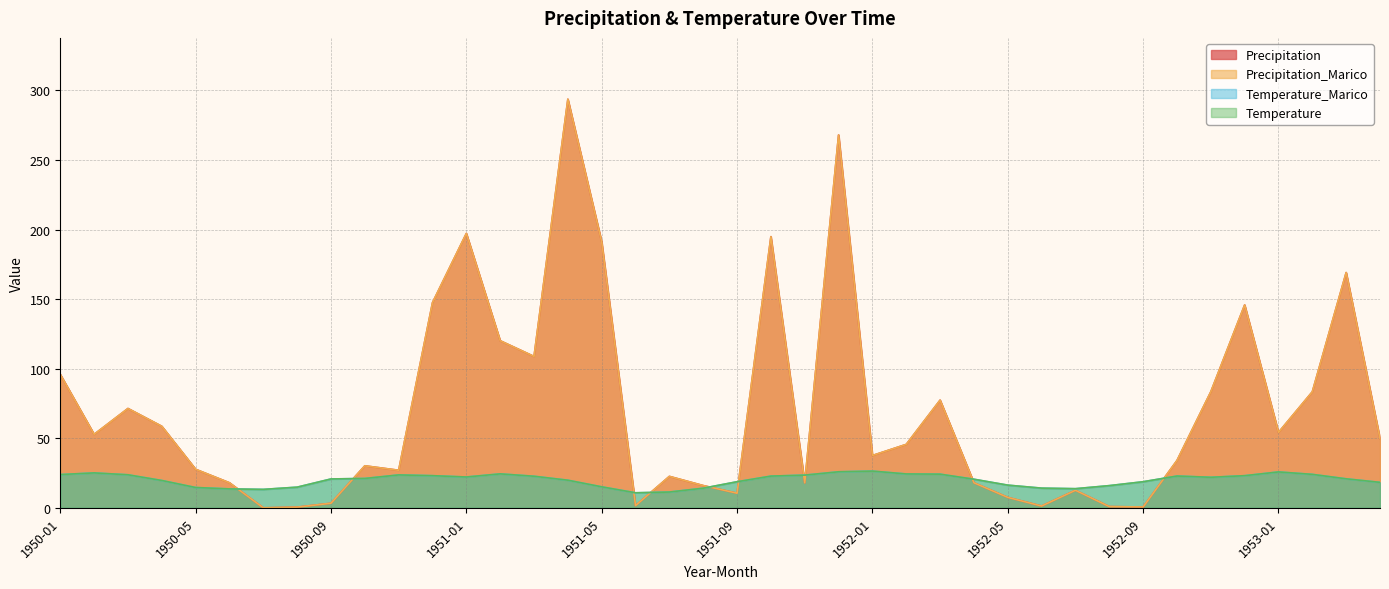

At which category does Temperature reach its first local peak?

1950-02